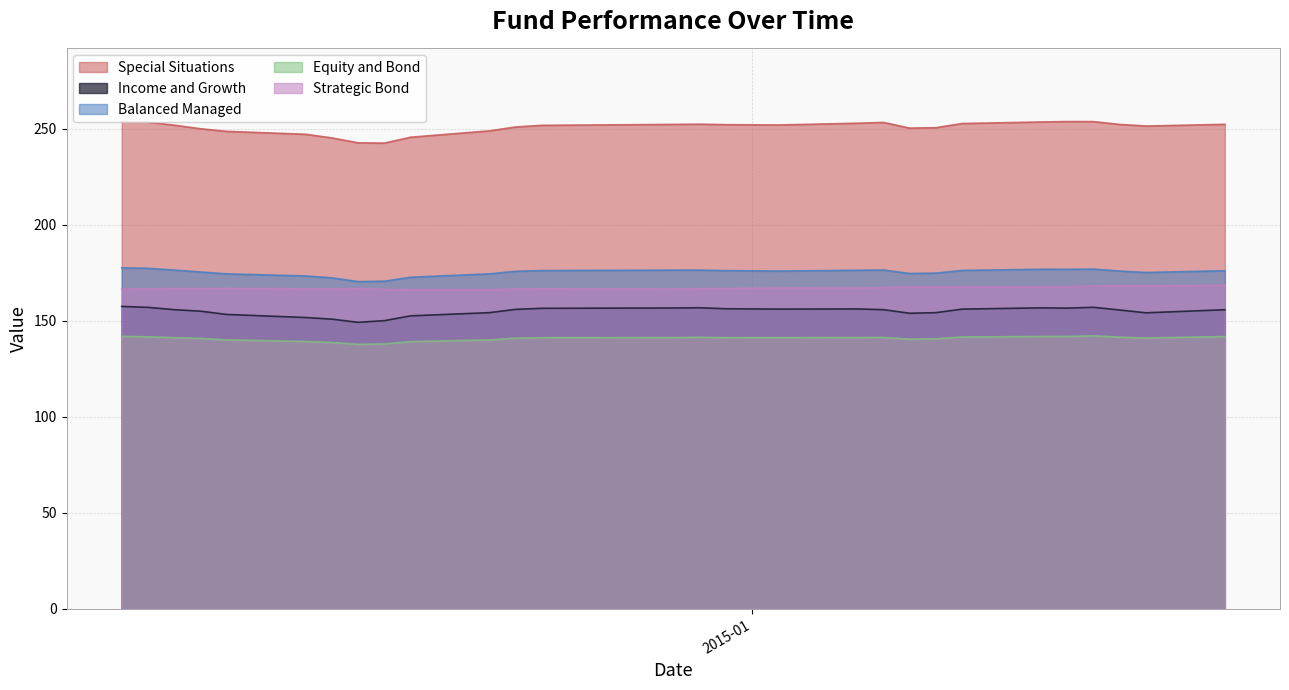

What is the sum of all Strategic Bond values?

4678.8